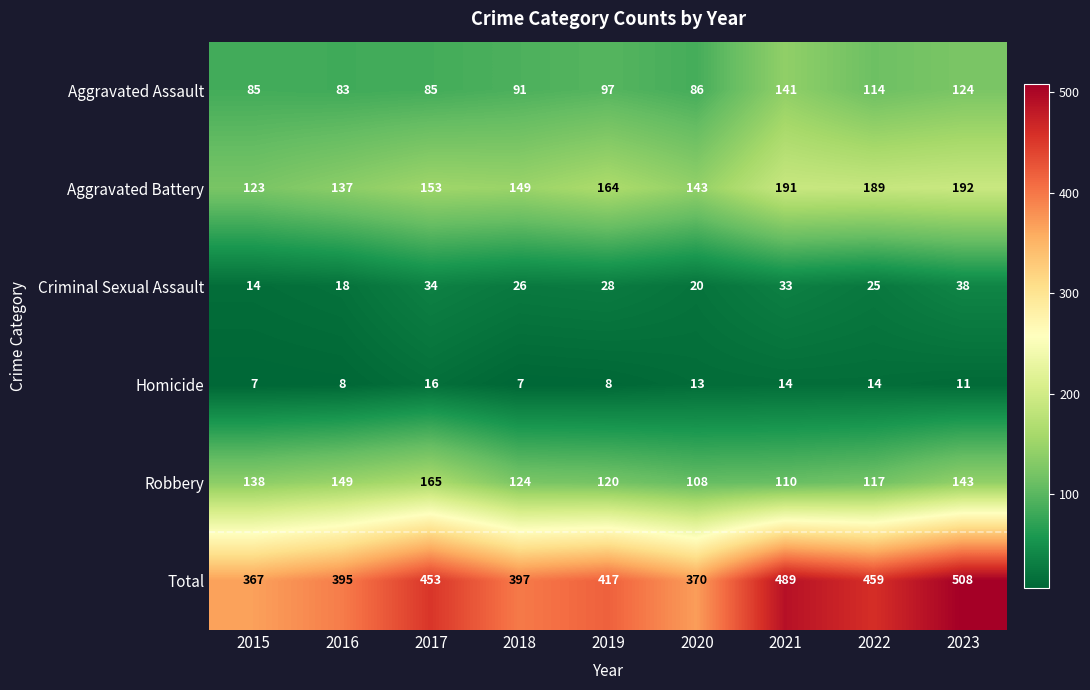

Rank the series by their maximum value, from lowest to highest.

Homicide, Criminal Sexual Assault, Aggravated Assault, Robbery, Aggravated Battery, Total